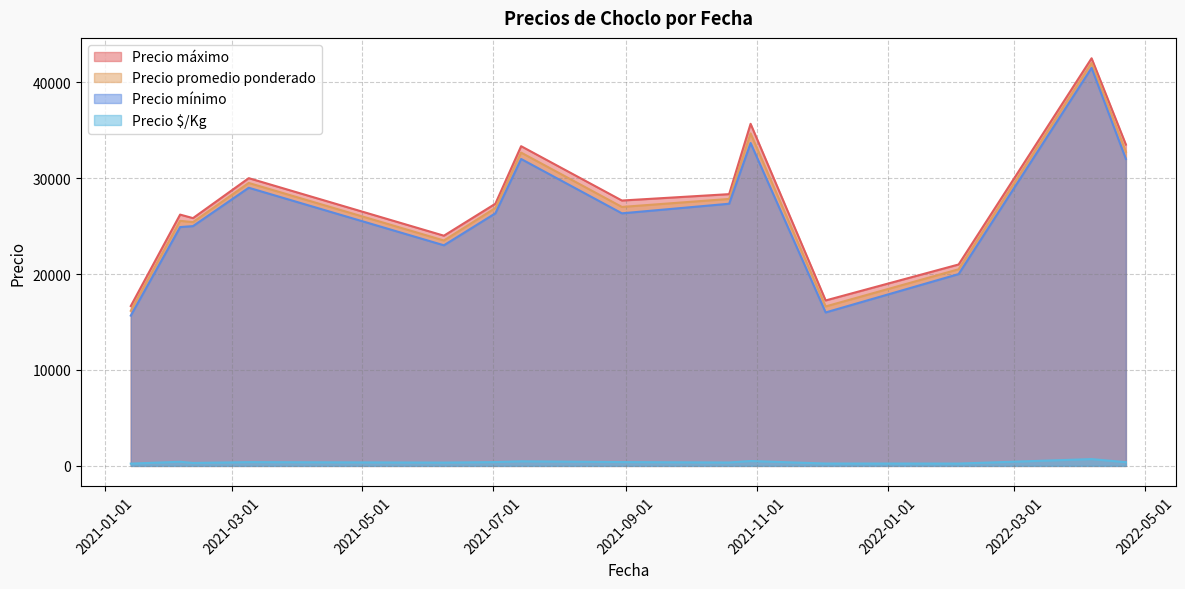

What is the maximum value shown in the chart?

42500.0